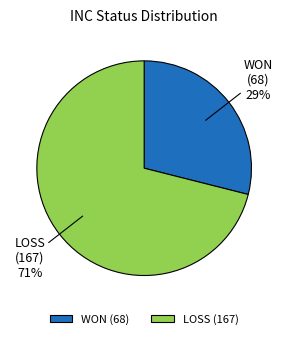

To the nearest percent, what is the difference between the WON and LOSS slice percentages?

42%